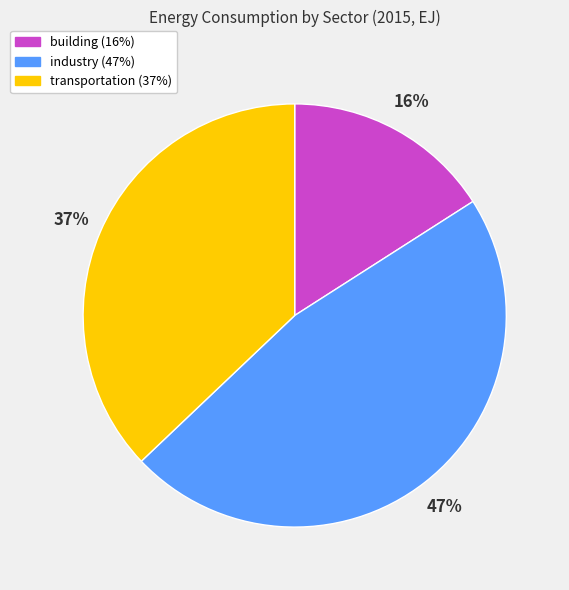

Does any single category account for the majority?

No